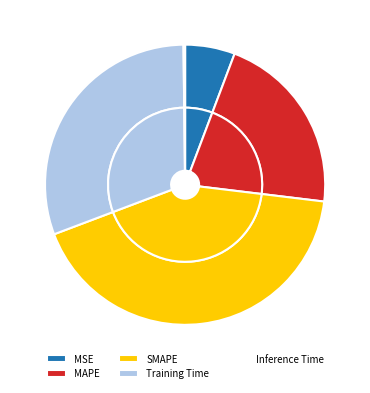

Which category has the smallest portion of the pie?

Inference Time